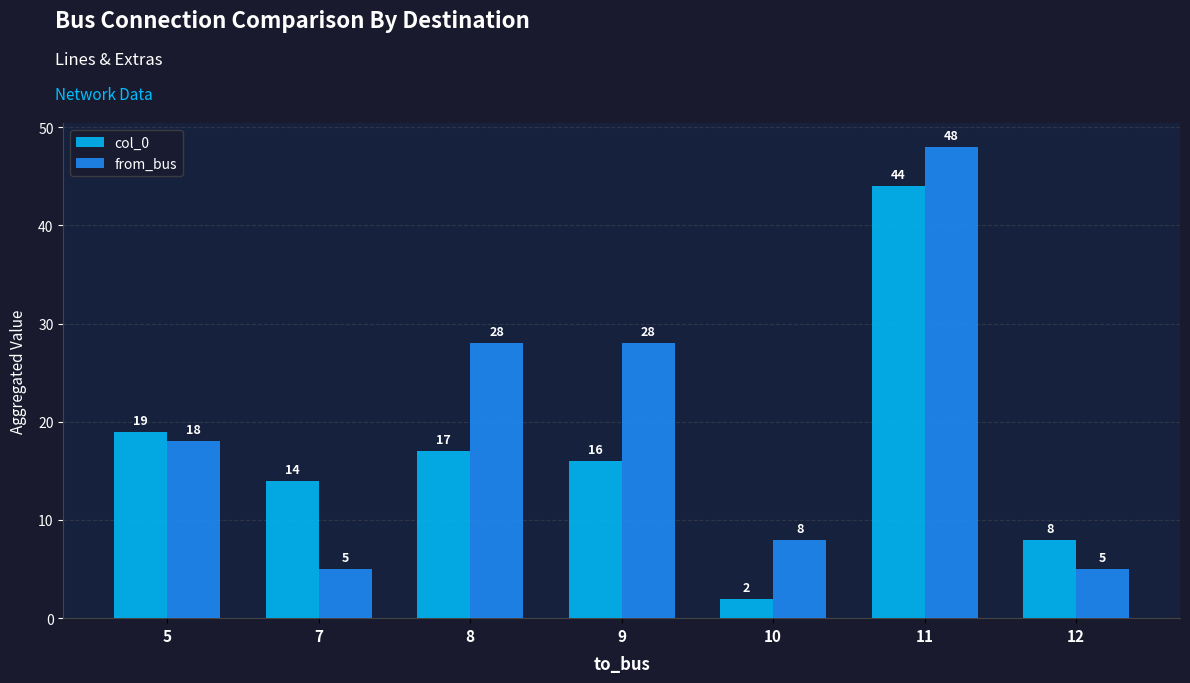

List the labels in order of col_0 value, largest first.

11, 5, 8, 9, 7, 12, 10